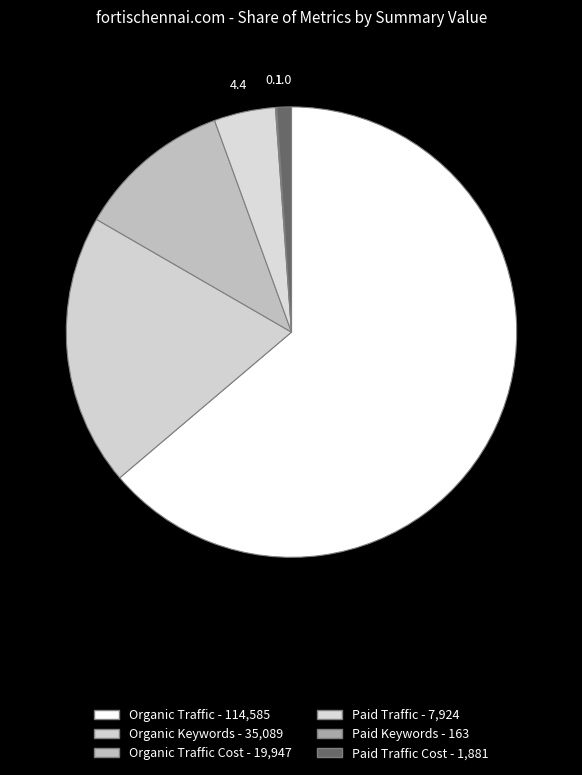

Which slice is the smallest?

Paid Keywords